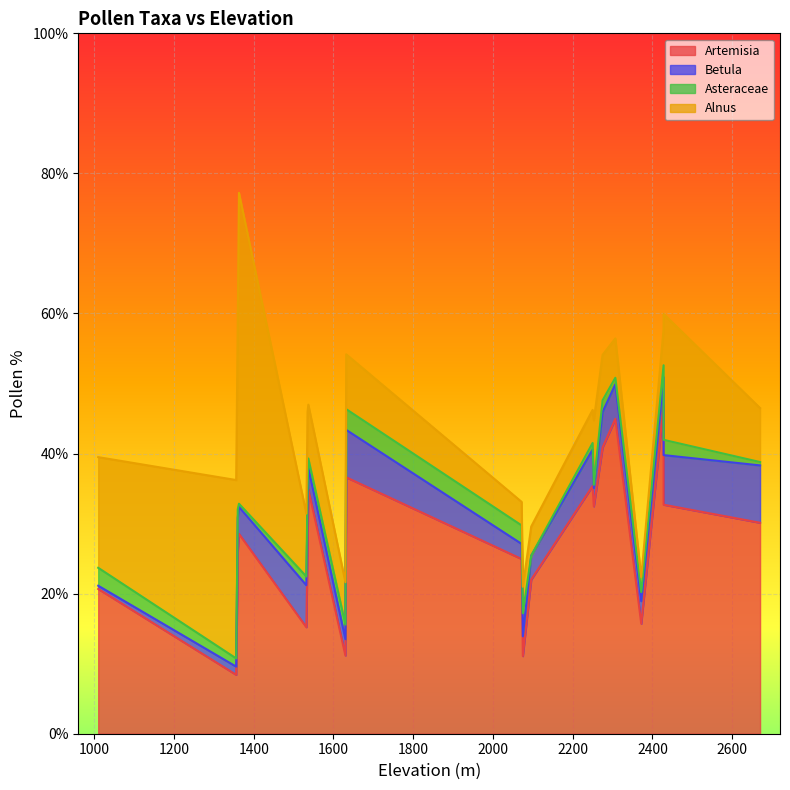

Reading left to right, transcribe all the data shown in this chart.

Artemisia: 1632=36.6	1630=11.2	2072=24.9	2075=11.1	2275=40.9	2250=35.4	2253=32.5	2307=45.0	2428=32.7	2428=46.8	2372=15.7	2096=22.0	2670=30.1	1537=34.9	1532=15.2	1535=26.8	1363=28.5	1356=8.4	1360=26.0	1010=20.7
Betula: 1632=6.8	1630=2.3	2072=2.2	2075=2.8	2275=5.0	2250=5.2	2253=2.6	2307=4.9	2428=7.1	2428=4.1	2372=3.2	2096=3.4	2670=8.2	1537=3.1	1532=6.0	1535=5.1	1363=3.9	1356=1.2	1360=4.8	1010=0.5
Asteraceae: 1632=3.0	1630=2.1	2072=2.6	2075=3.3	2275=1.7	2250=0.9	2253=0.5	2307=0.9	2428=2.2	2428=1.7	2372=1.3	2096=0.0	2670=0.5	1537=1.3	1532=1.2	1535=2.8	1363=0.5	1356=1.2	1360=1.2	1010=2.6
Alnus: 1632=7.8	1630=6.0	2072=3.4	2075=3.8	2275=6.5	2250=4.7	2253=9.2	2307=5.6	2428=18.0	2428=5.1	2372=2.1	2096=4.2	2670=7.7	1537=7.7	1532=9.0	1535=11.2	1363=44.4	1356=25.5	1360=27.0	1010=15.8